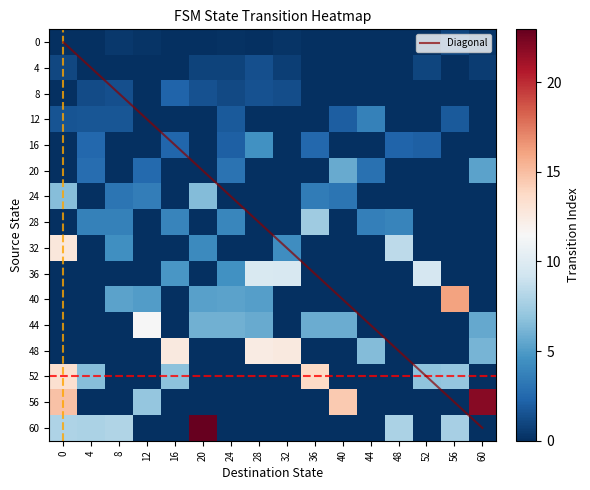

What is the difference between the 20 values at 44 and 32?

2.9